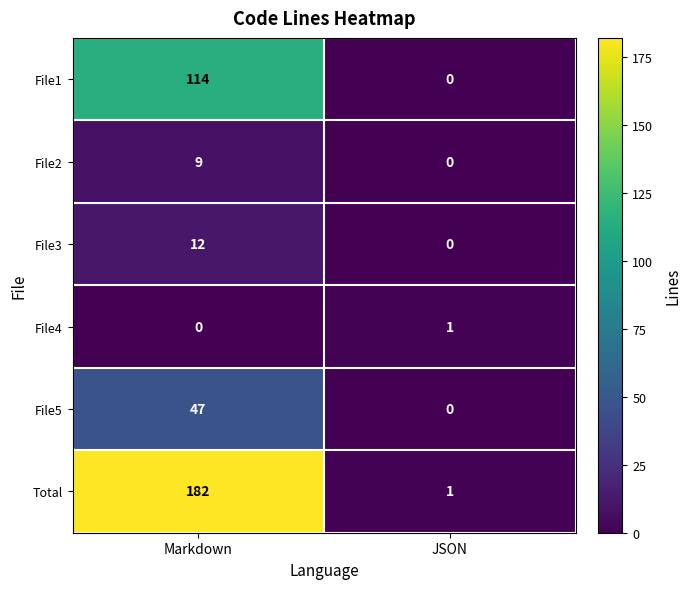

Which category has the highest value across all series?

Markdown